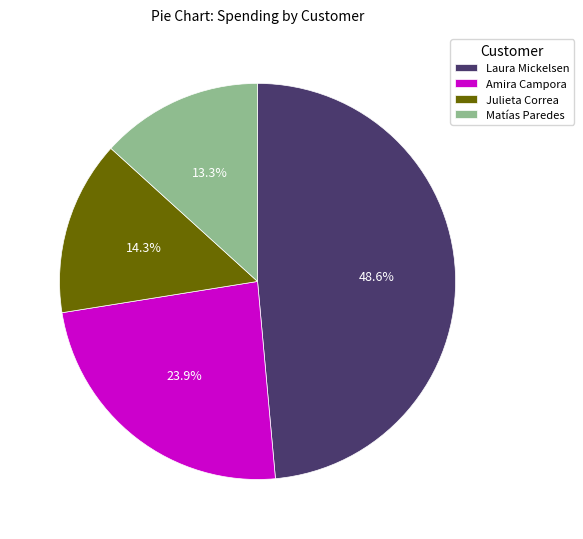

Rank the categories by value from lowest to highest.

Matías Paredes, Julieta Correa, Amira Campora, Laura Mickelsen